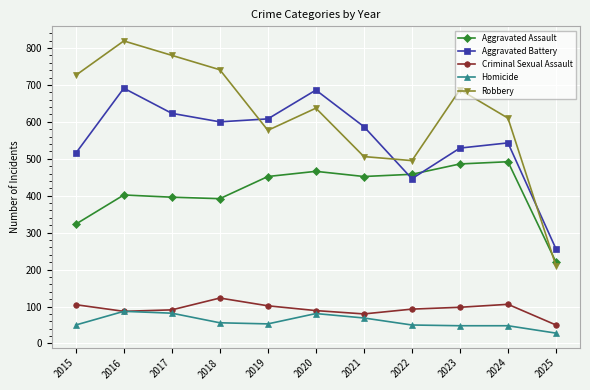

How many times do Robbery and Aggravated Assault cross each other?

1